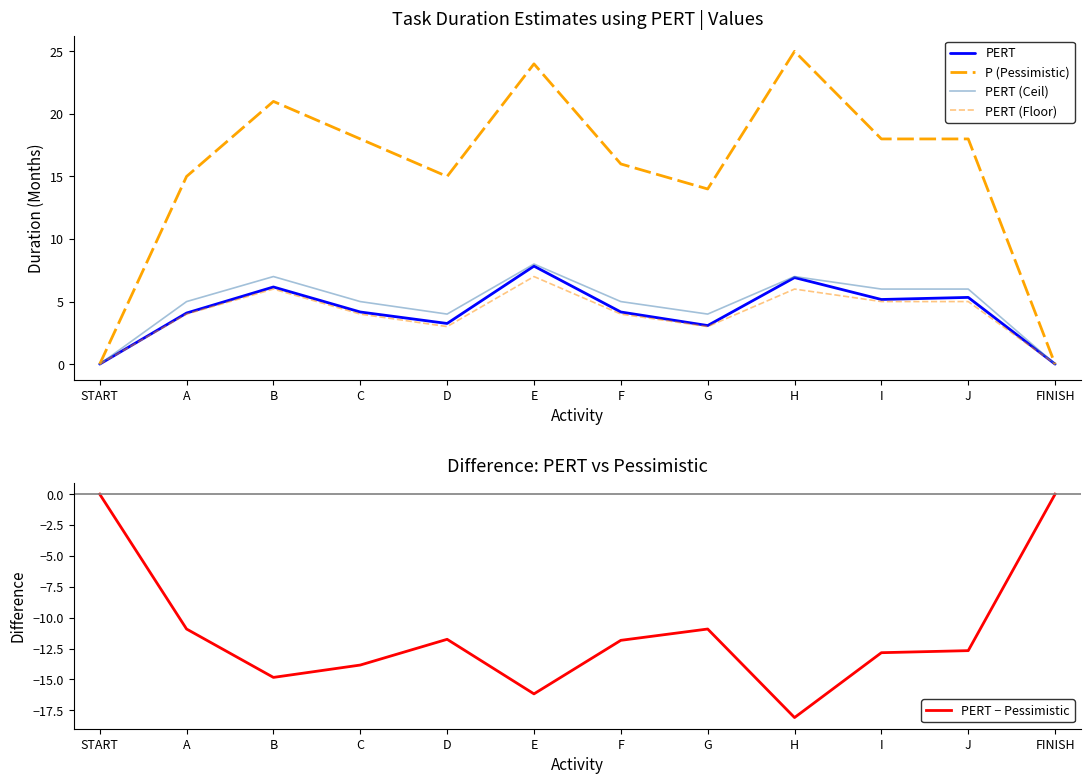

What is the average value of the P (Pessimistic) series?

15.3